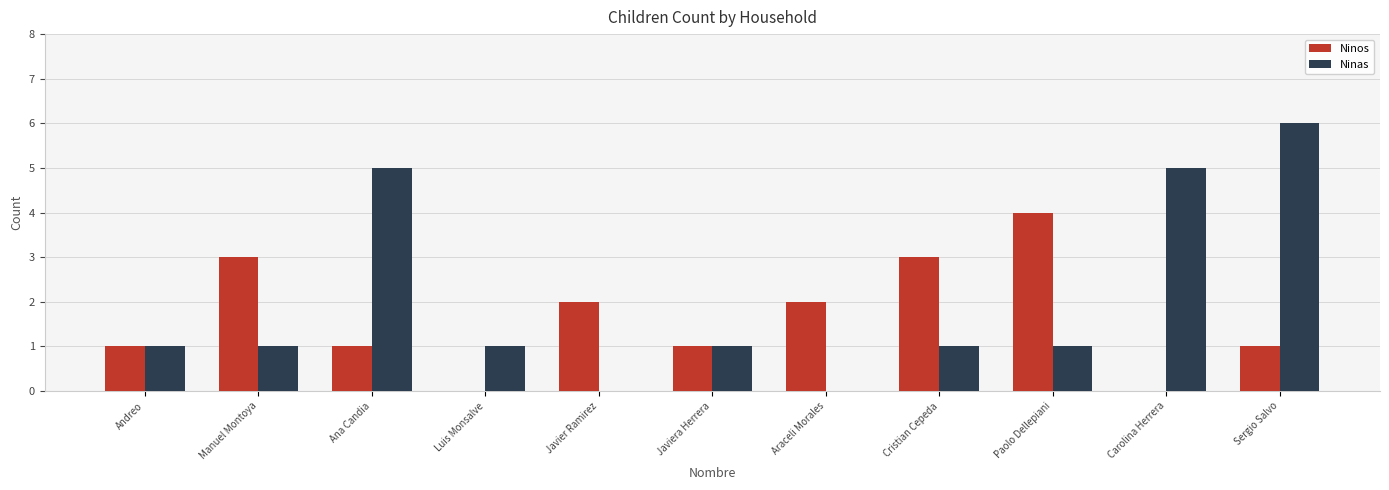

Count the number of categories in the chart.

11